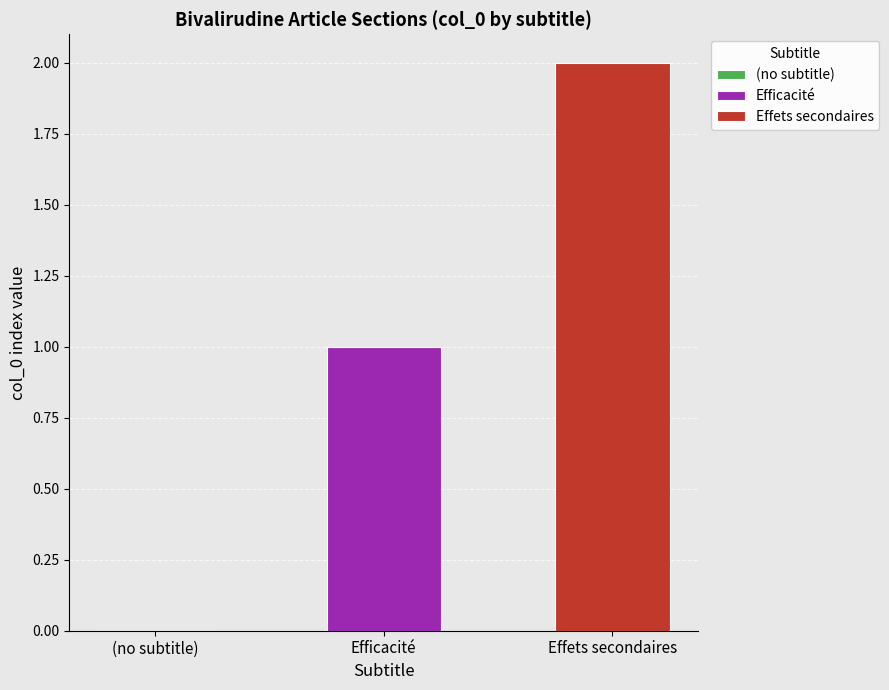

What is the sum of all Efficacité values?

1